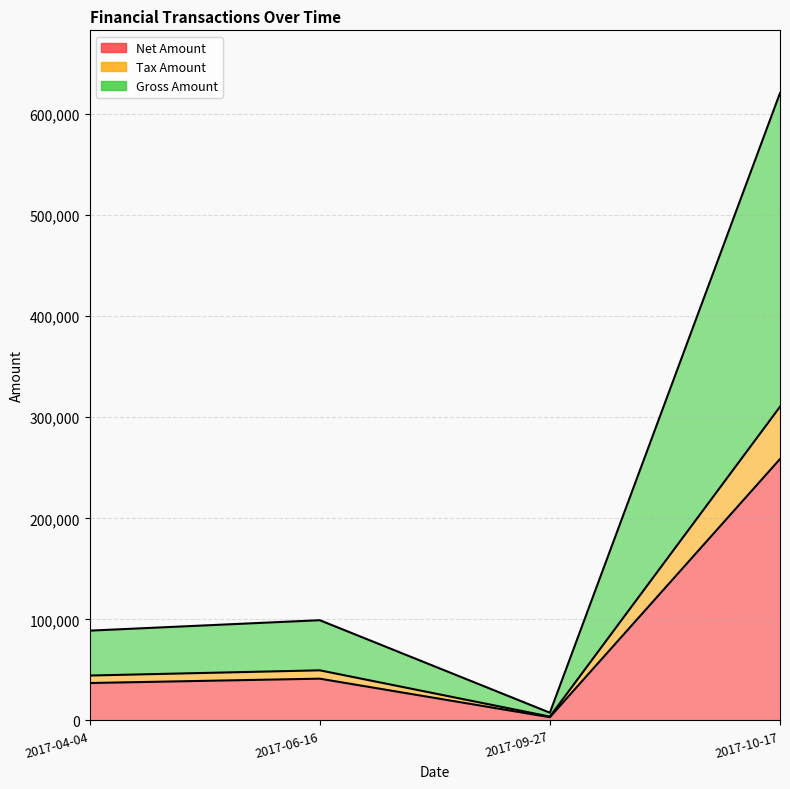

Reading left to right, transcribe all the data shown in this chart.

Net Amount: 37015.0	41323.0	3179.0	258639.0
Tax Amount: 44418.0	49587.6	3814.8	310366.8
Gross Amount: 88836.0	99175.2	7629.6	620733.8